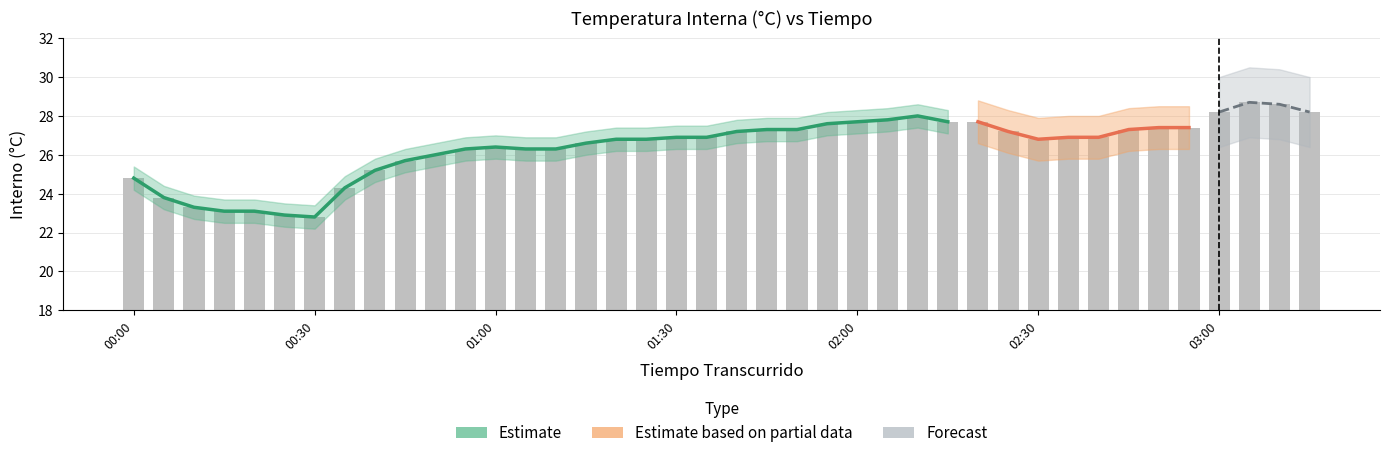

What is the difference between the values at 02:00 and 01:55?

0.1